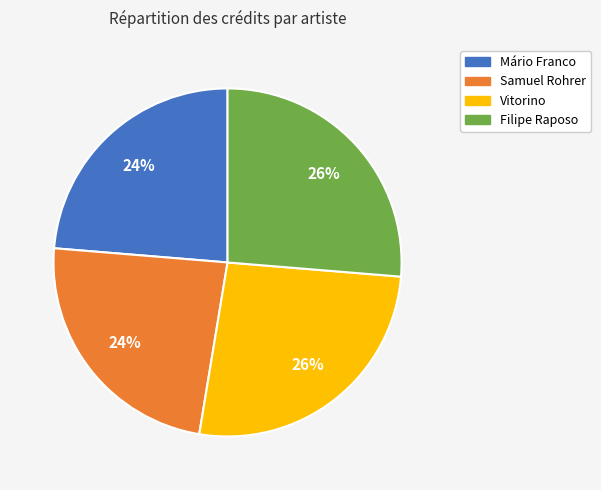

Combined, do Samuel Rohrer and Mário Franco account for over 50%?

No